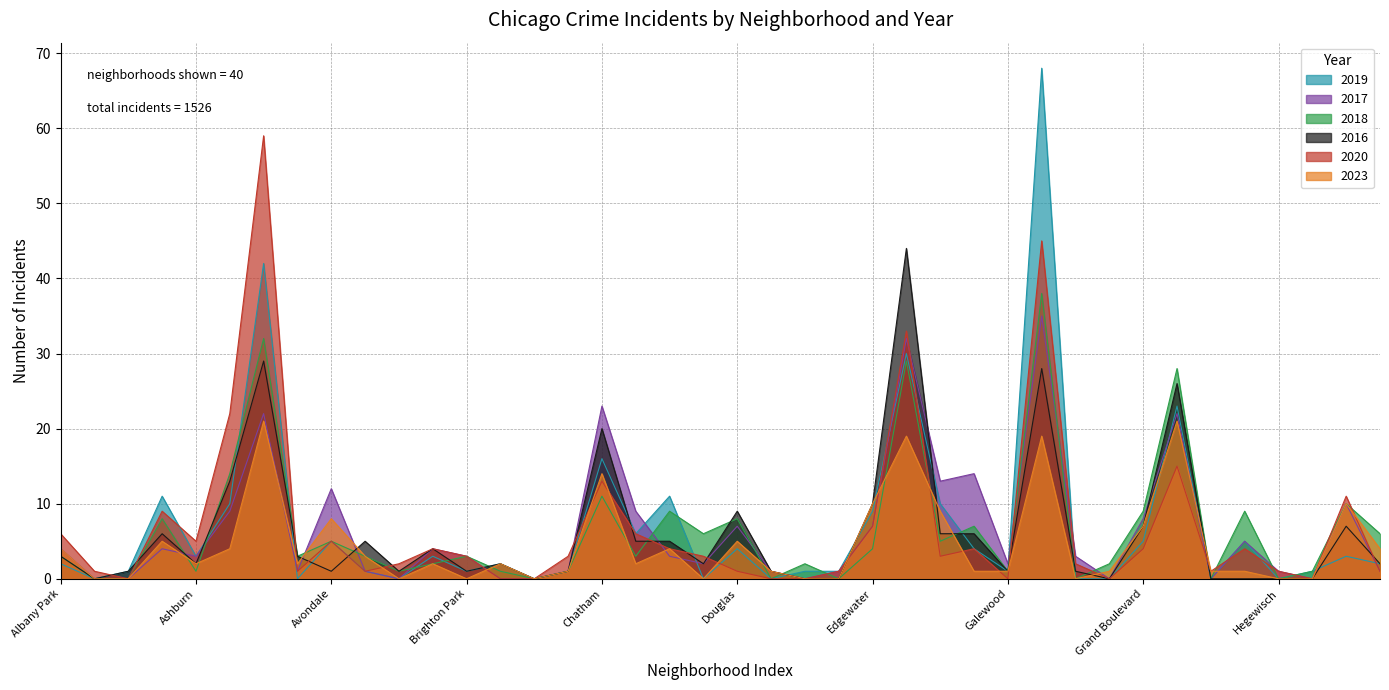

What are all the series names shown in the legend?

2019, 2017, 2018, 2016, 2020, 2023